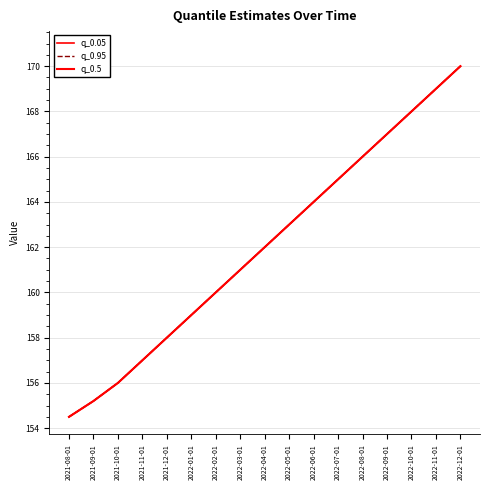

True or false: q_0.05 and q_0.5 intersect in this chart.

False